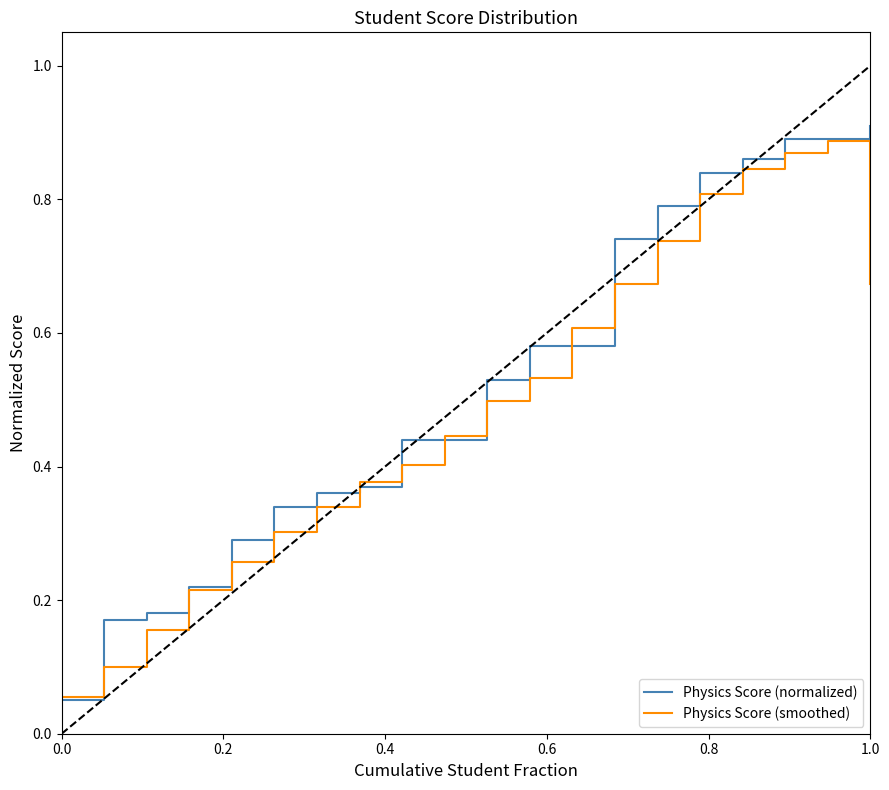

Which series has the widest spread of values?

Physics Score (normalized)